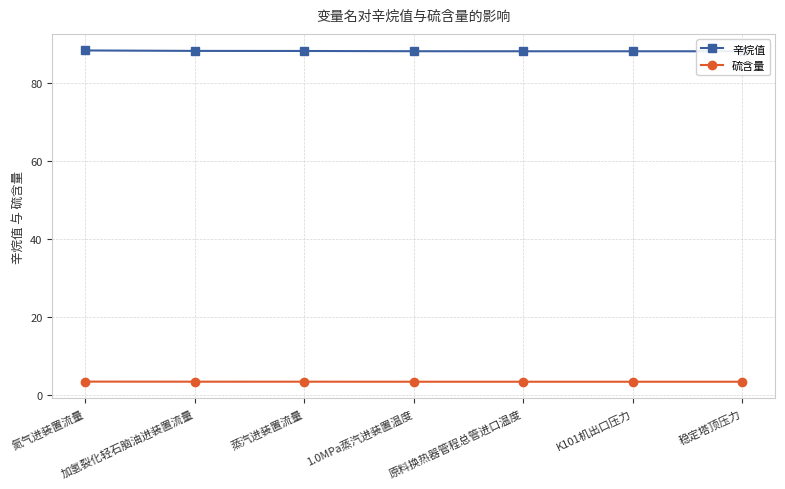

At which category is the sum across all series the highest?

氮气进装置流量